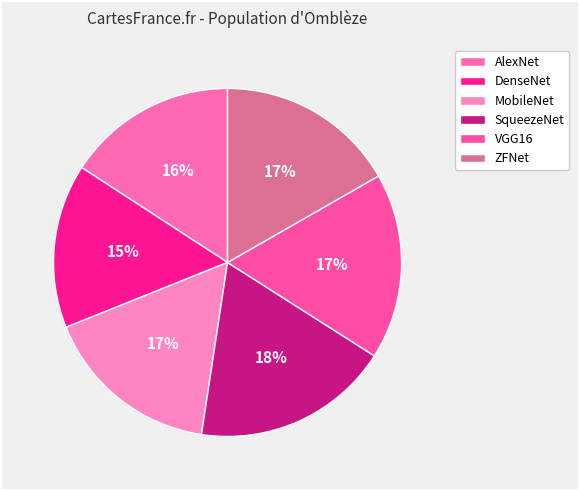

Count the number of slices in the pie.

6